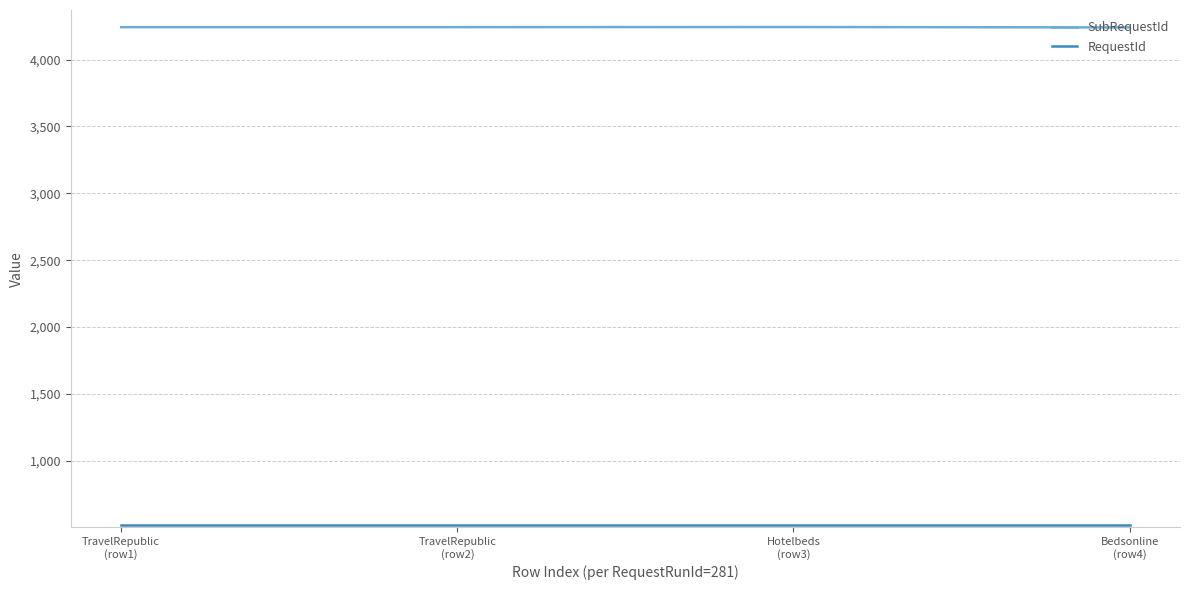

At how many categories does at least one series exceed 1873?

4